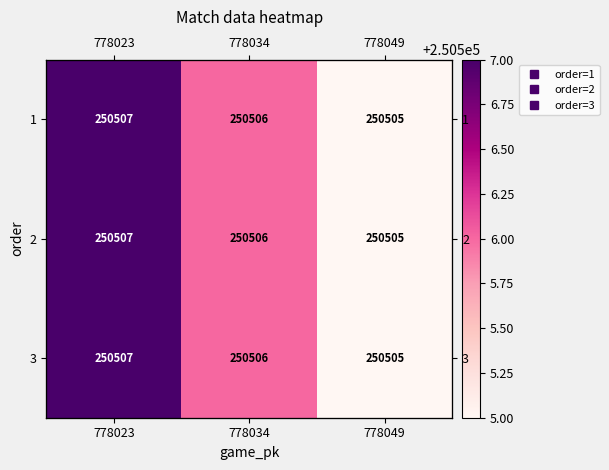

The value of 1 at 778034 is 250506. True or false?

True